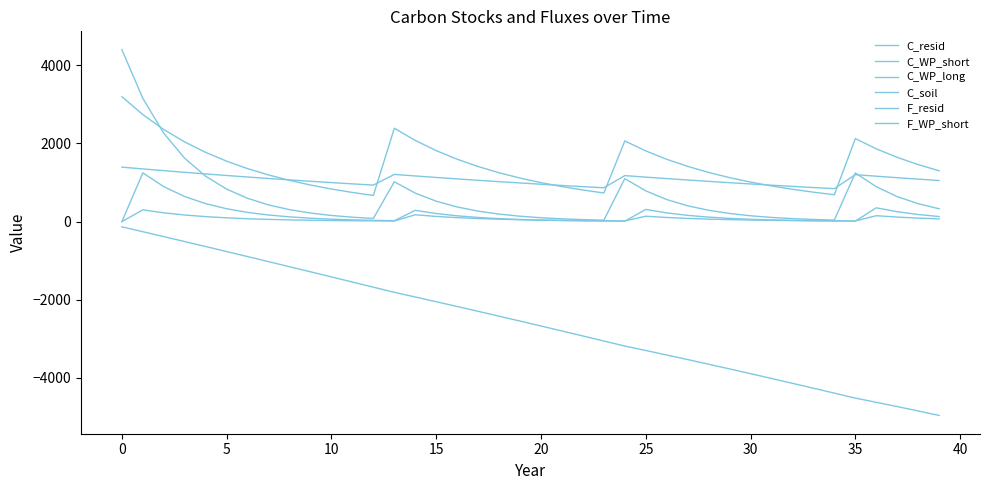

What is the smallest value displayed?

-4958.5